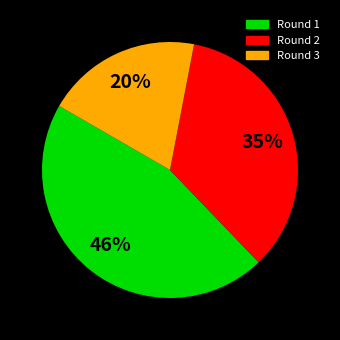

To the nearest percent, what is the difference between the largest and smallest slice percentages?

26%